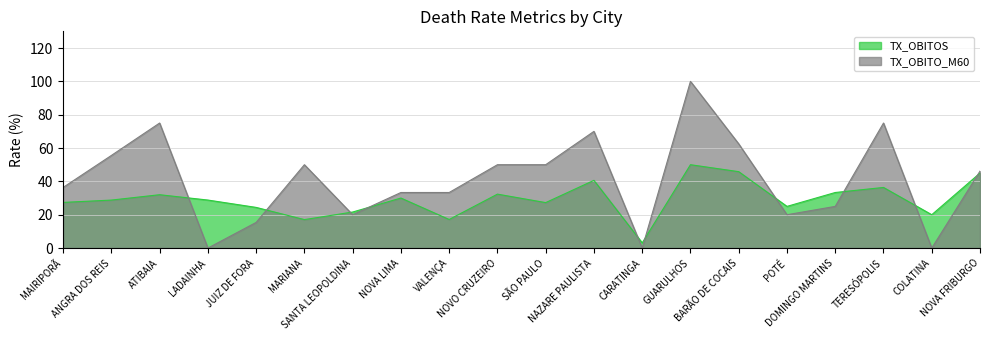

At NOVO CRUZEIRO, list the series in order from largest to smallest.

TX_OBITO_M60, TX_OBITOS